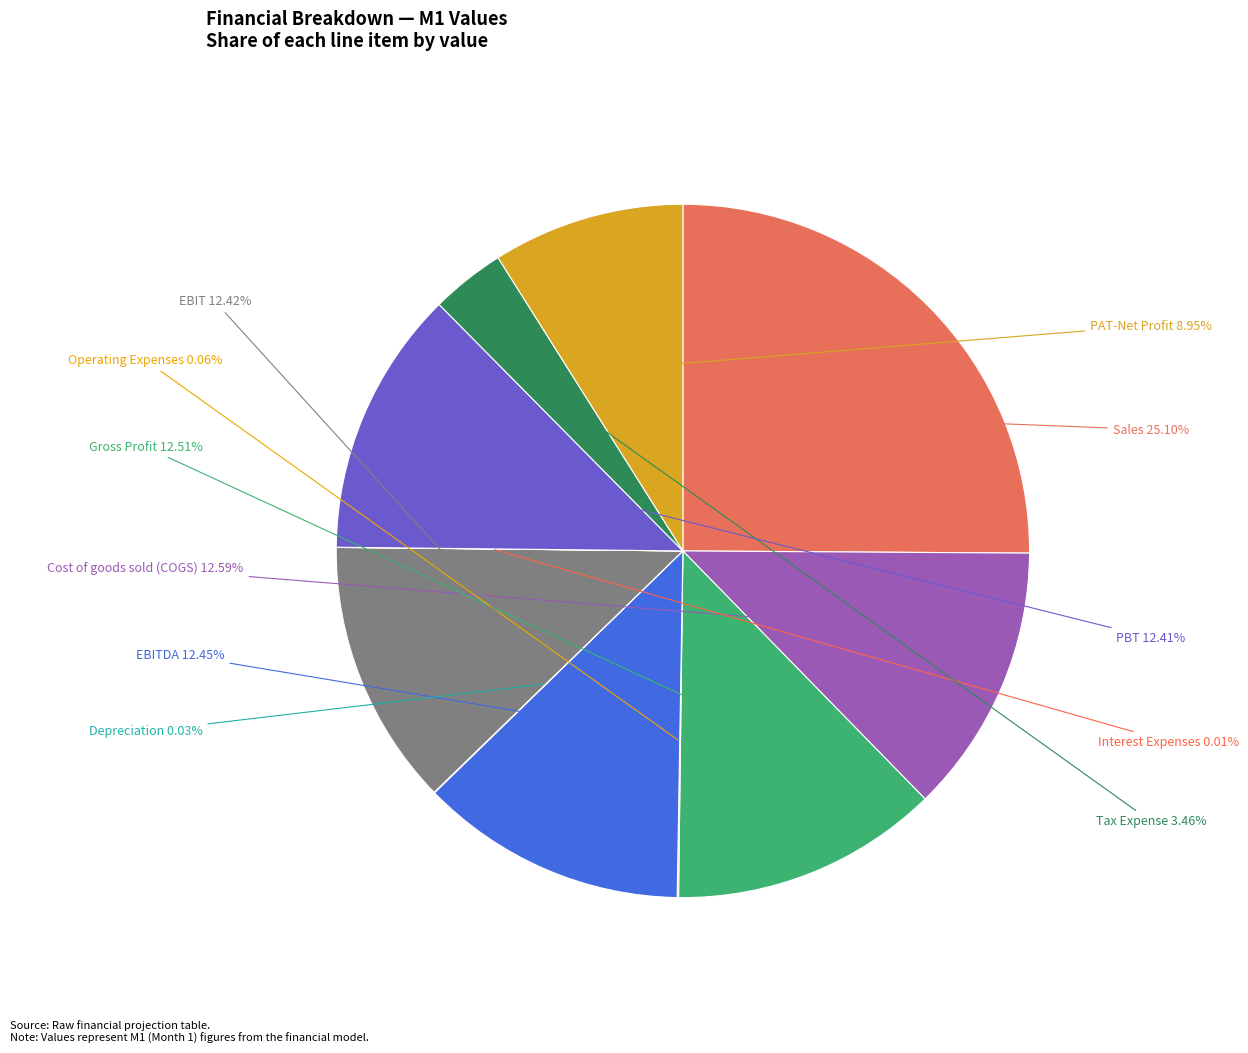

What is the smallest slice in the pie chart?

Interest Expenses